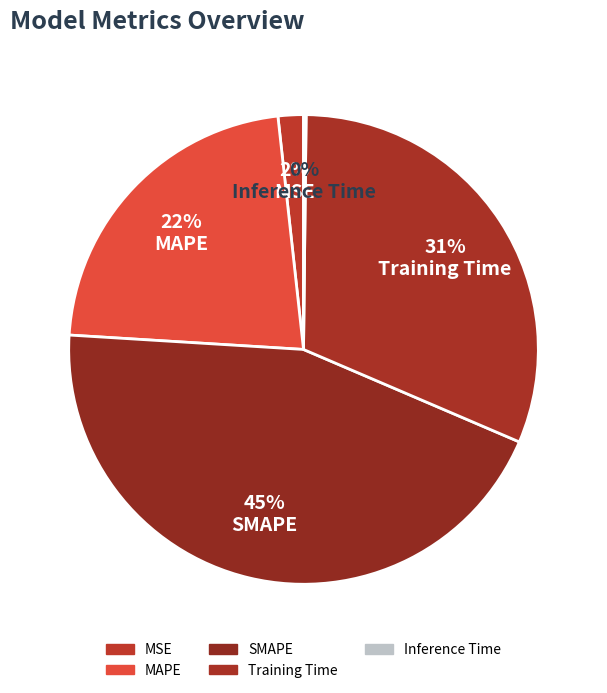

How many segments does this pie chart have?

5